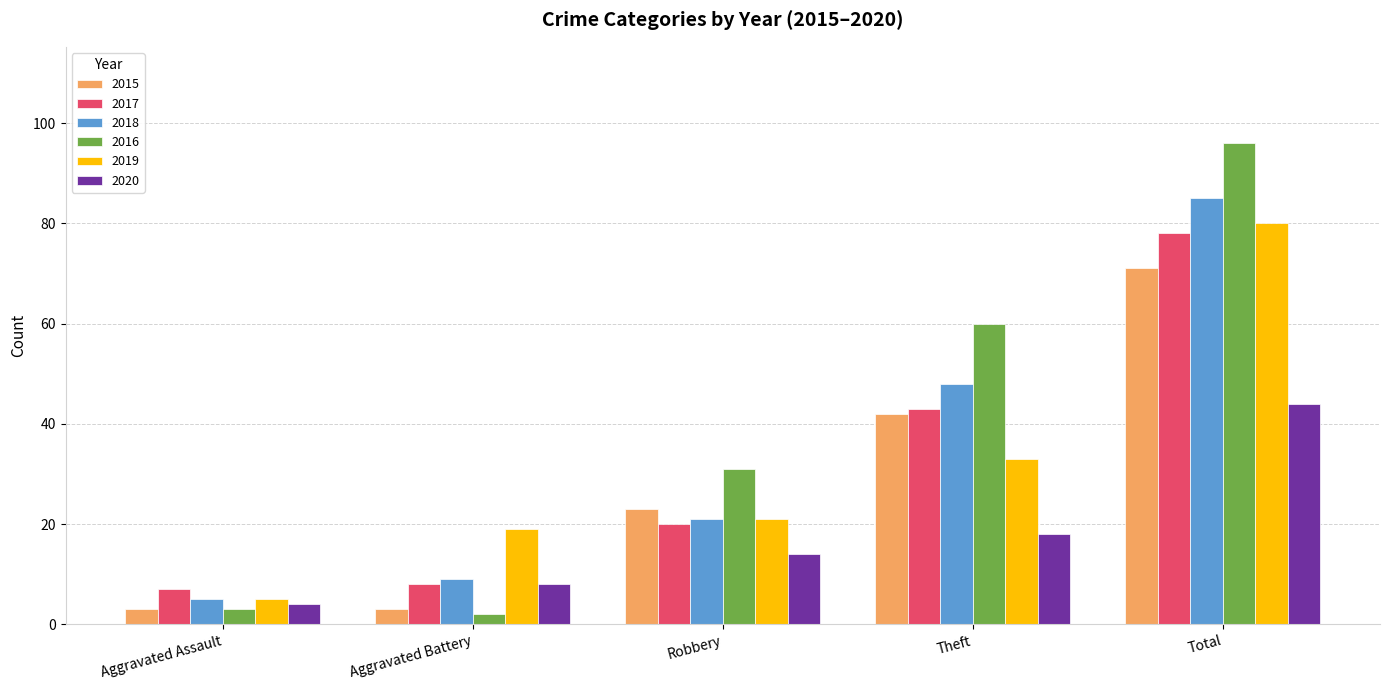

What is the label of the 3rd bar from the right?

Robbery